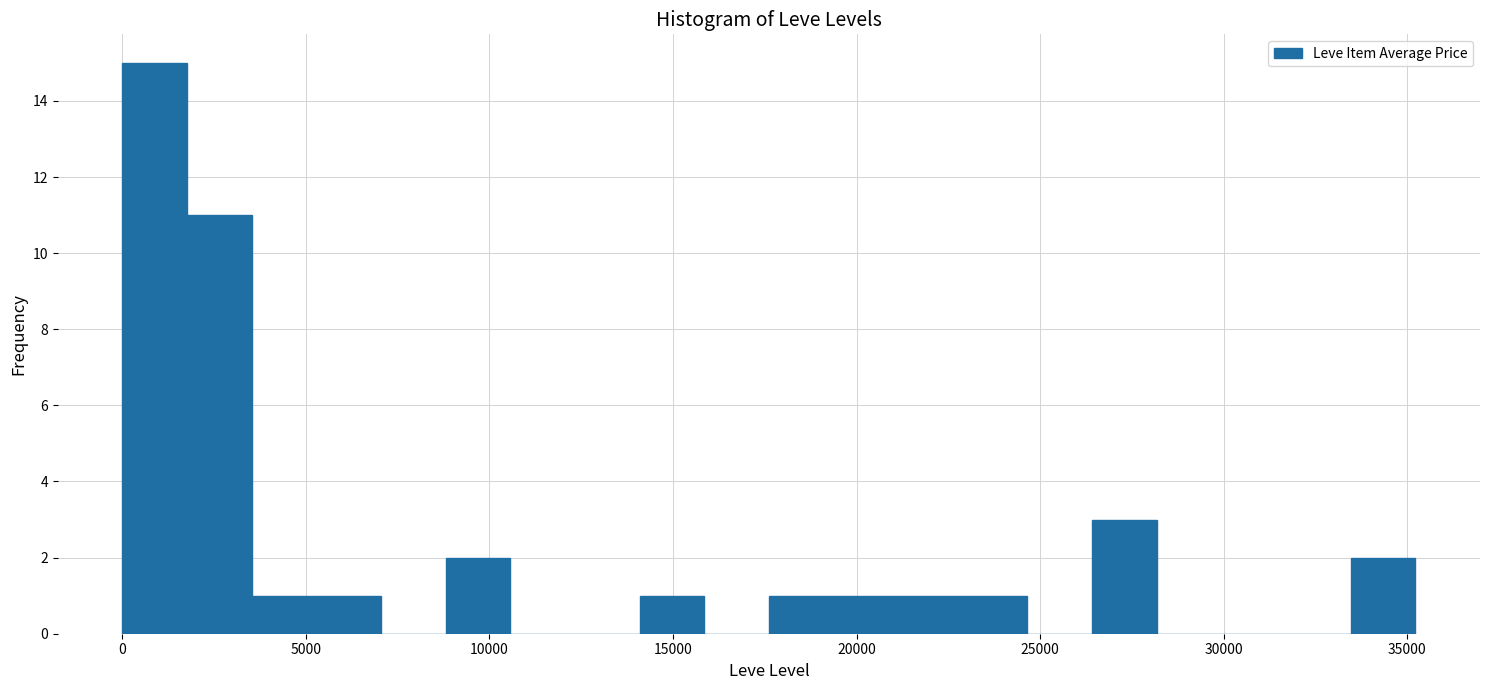

Around what value on the x-axis is the tallest bar? Give the approximate position of its centre, as read against the axis.

1000